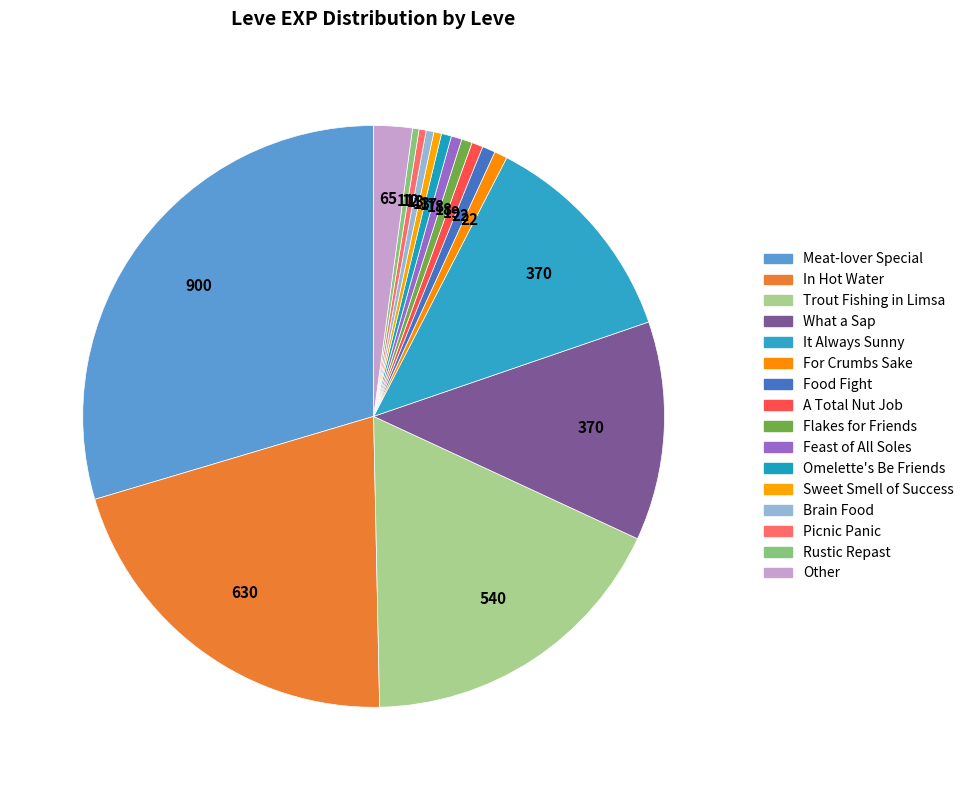

Count the number of slices in the pie.

16